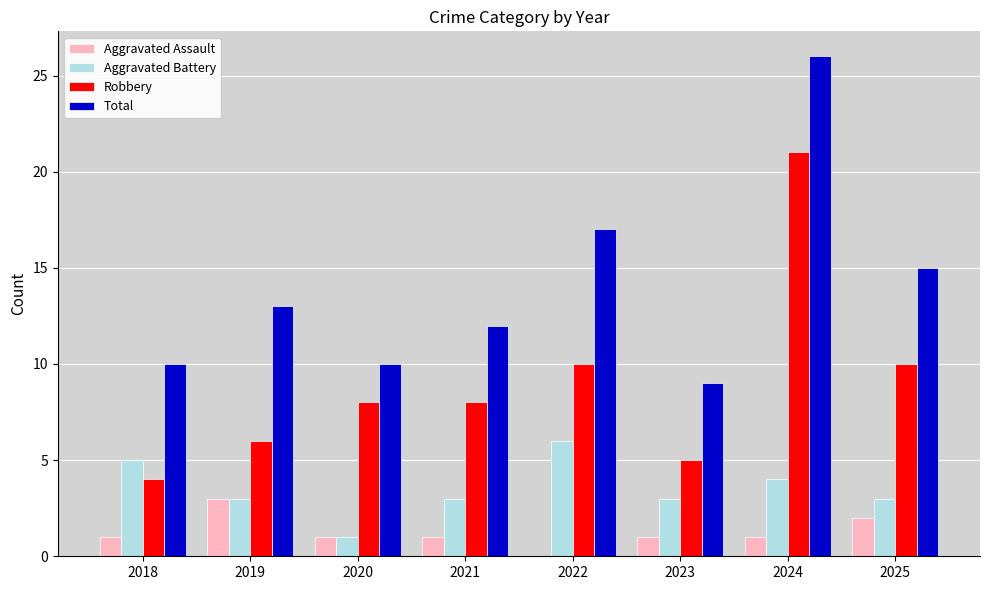

Is it true that Total equals 10 at 2018?

True